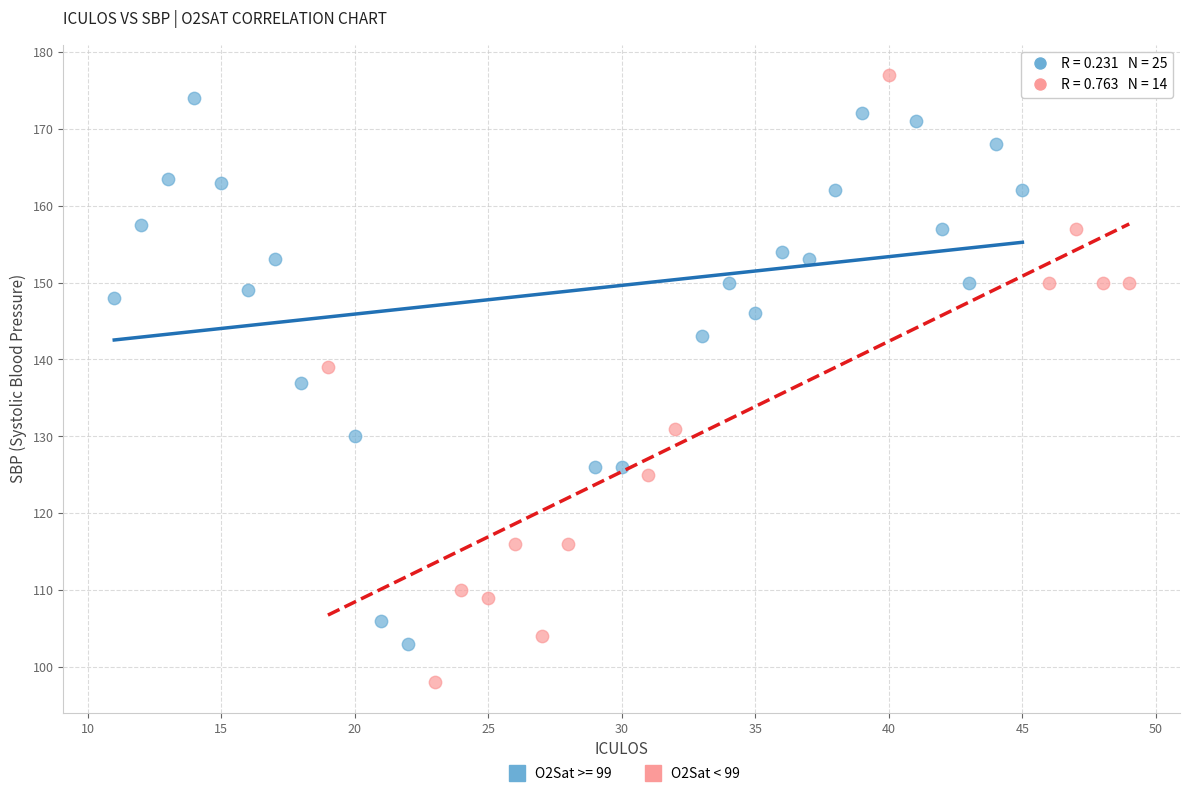

Which series has the largest Y range (max minus min)?

O2Sat < 99